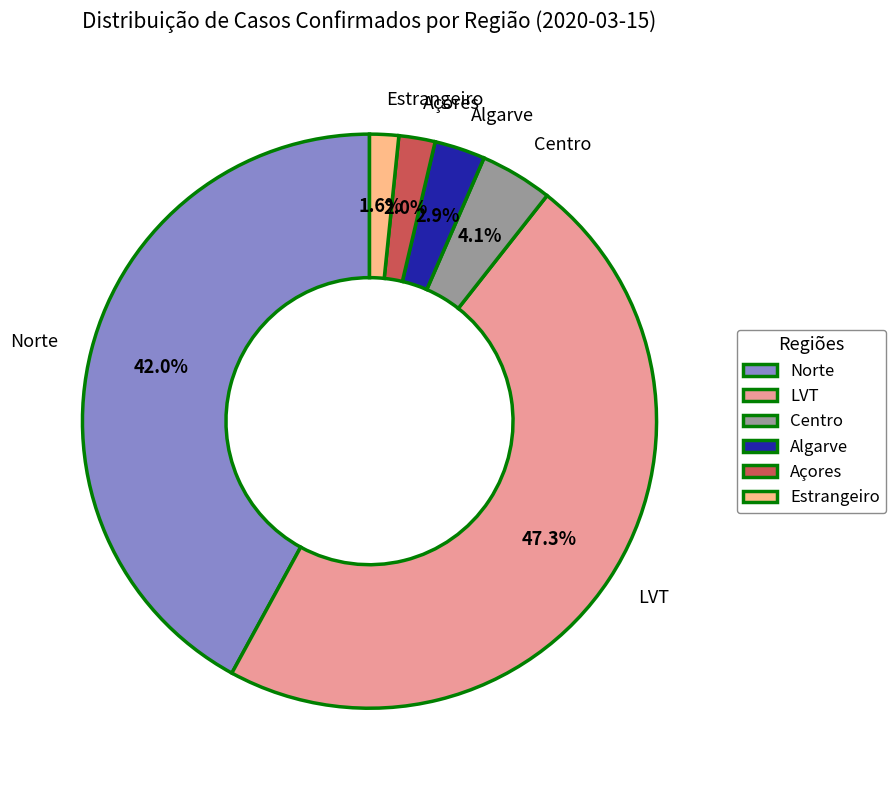

What is the ratio of the value at Centro to the value at Algarve?

1.4